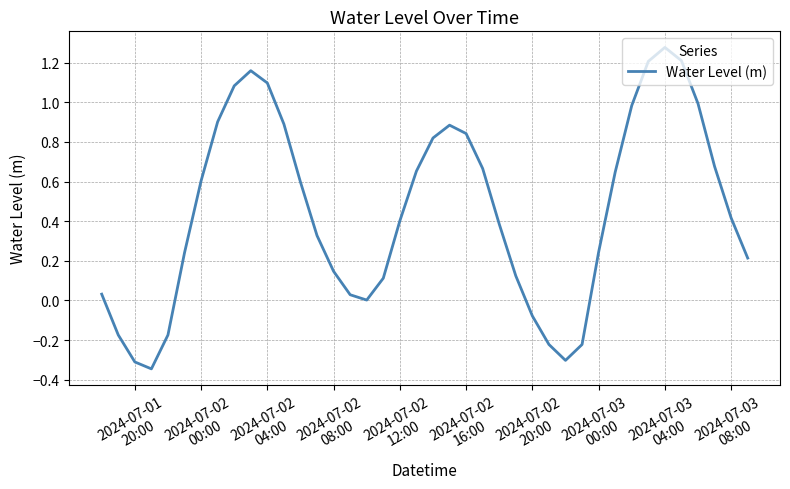

What is the difference between the maximum and minimum values?

1.6